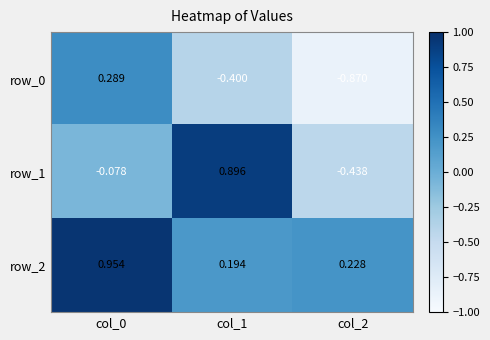

What is the difference between the row_0 values at col_1 and col_0?

0.7